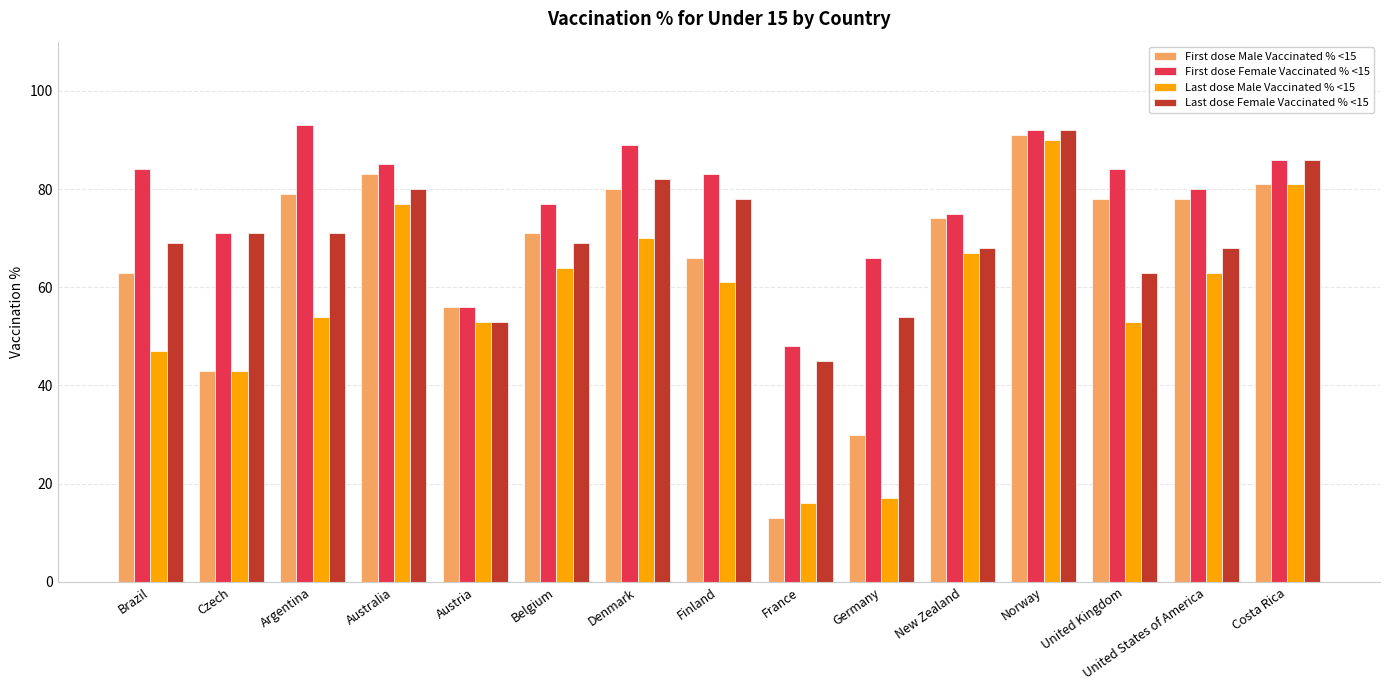

What is the maximum value for First dose Female Vaccinated % <15?

93